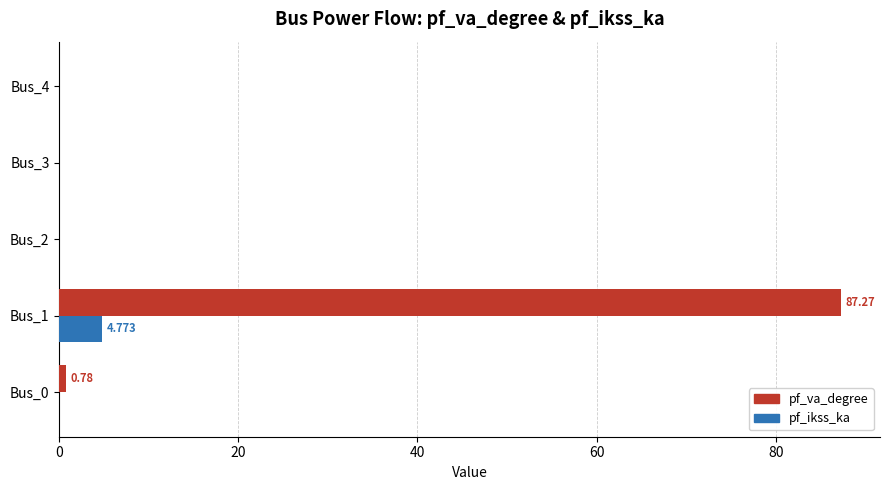

Which series changed the most between Bus_0 and Bus_1?

pf_va_degree